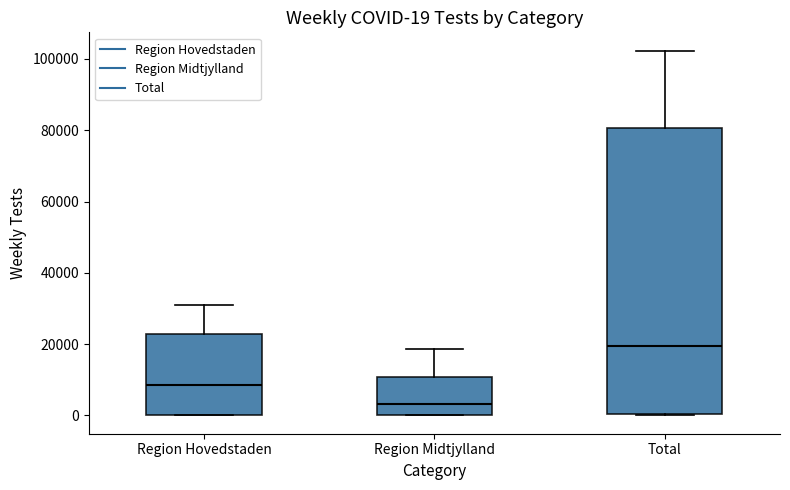

Which box's median line is the lowest?

Region Midtjylland